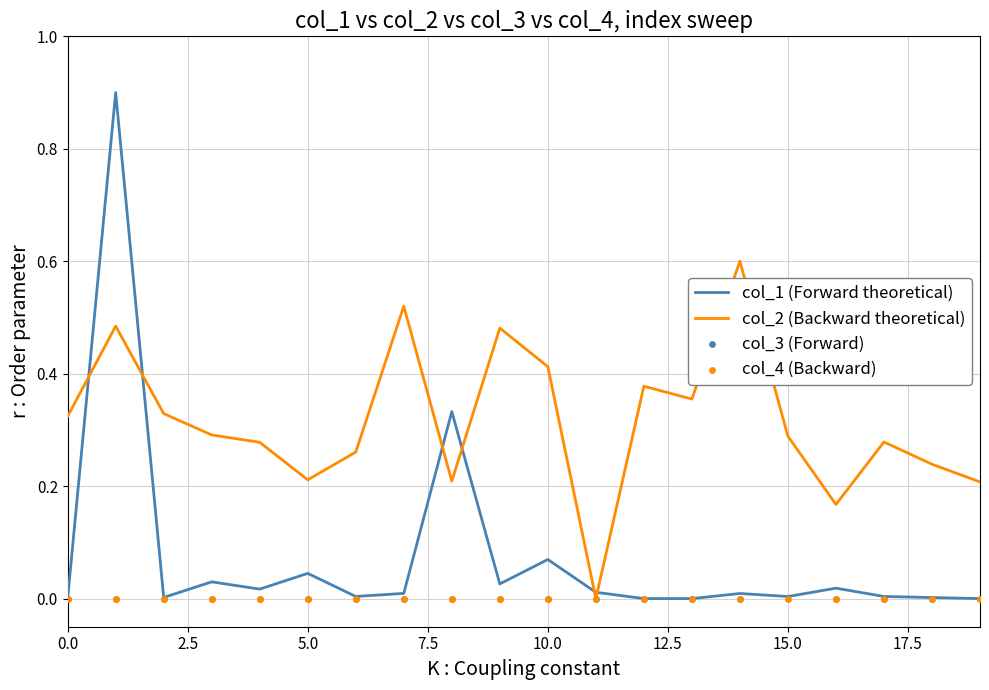

Which series has the largest total across all categories?

col_2 (Backward theoretical)